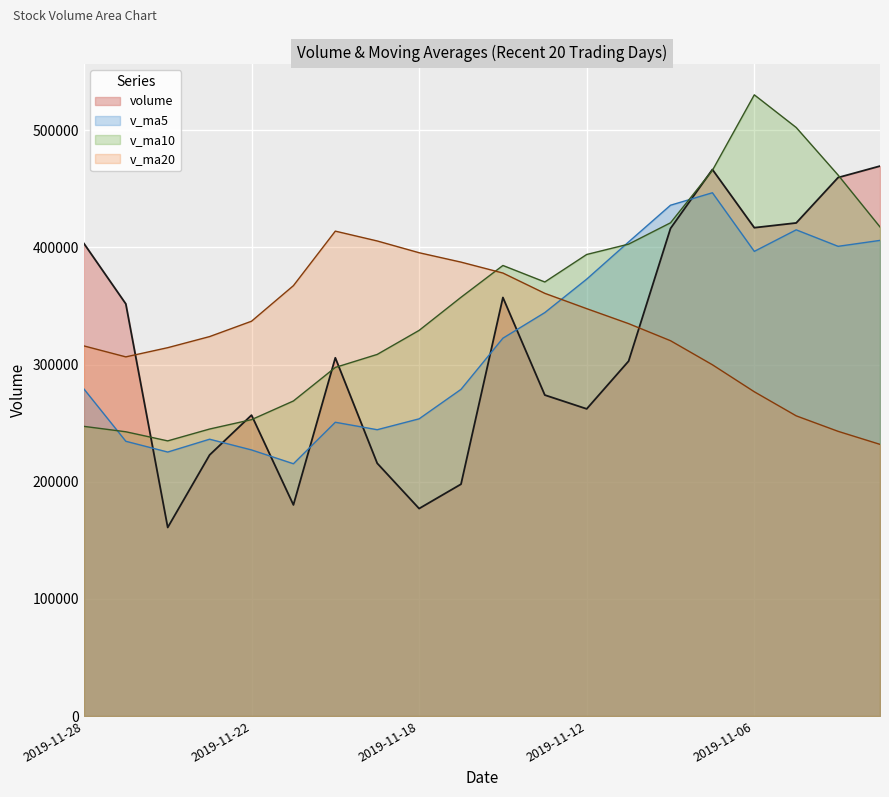

What is the difference between the maximum and minimum values in the v_ma10 series?

295362.5